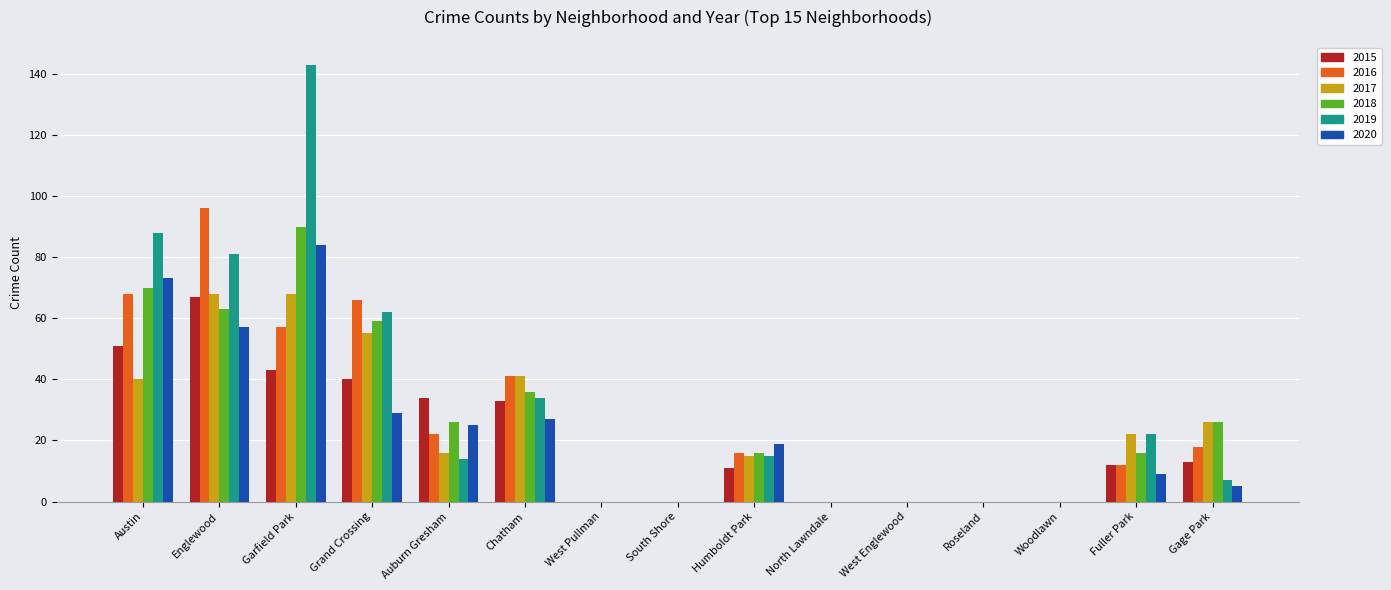

What are all the series names shown in the legend?

2015, 2016, 2017, 2018, 2019, 2020